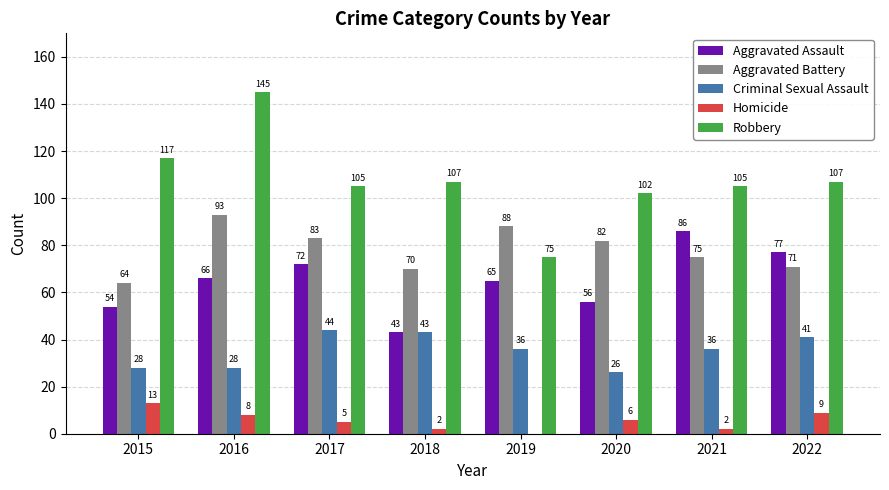

Between 2020 and 2021, which series saw the biggest shift?

Aggravated Assault